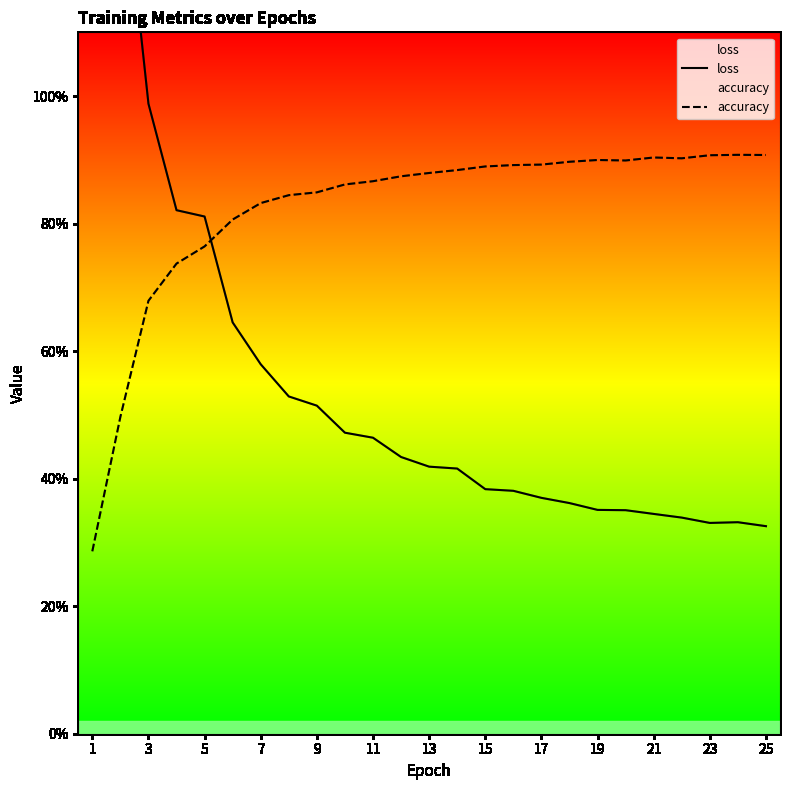

True or false: loss has a value of 0.4 at 15.

True